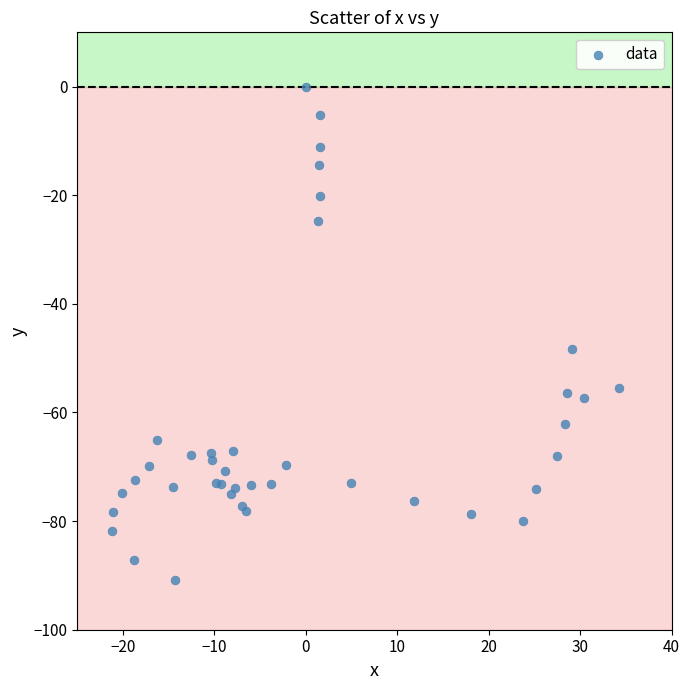

What Y value in the scatter plot is closest to -45?

-48.3